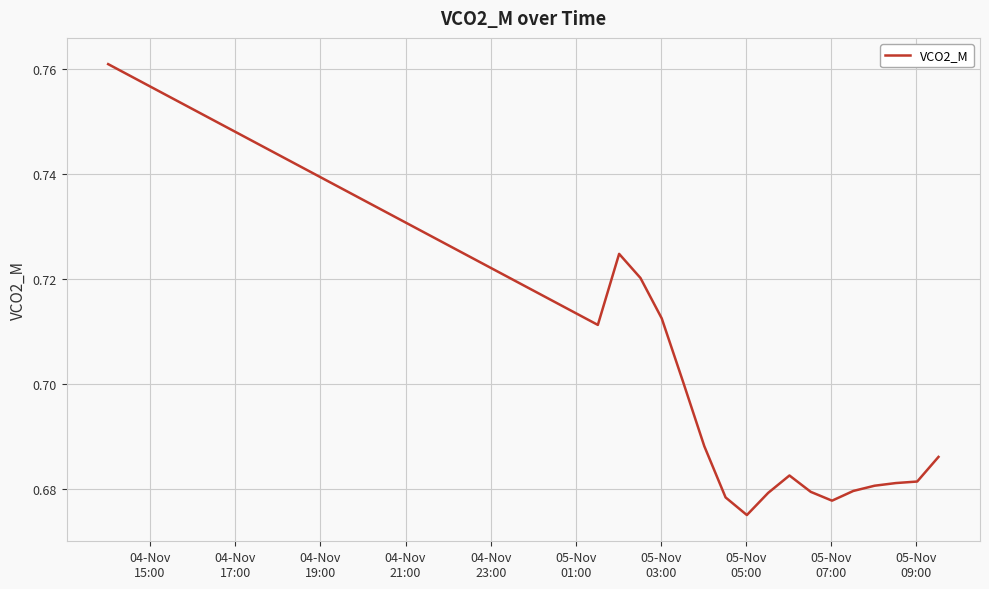

Does the chart have visible grid lines?

Yes